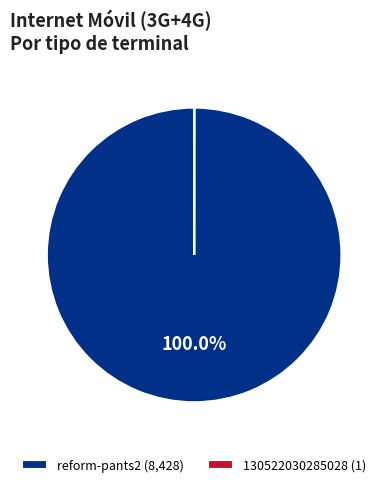

Is there a majority slice in this chart?

Yes